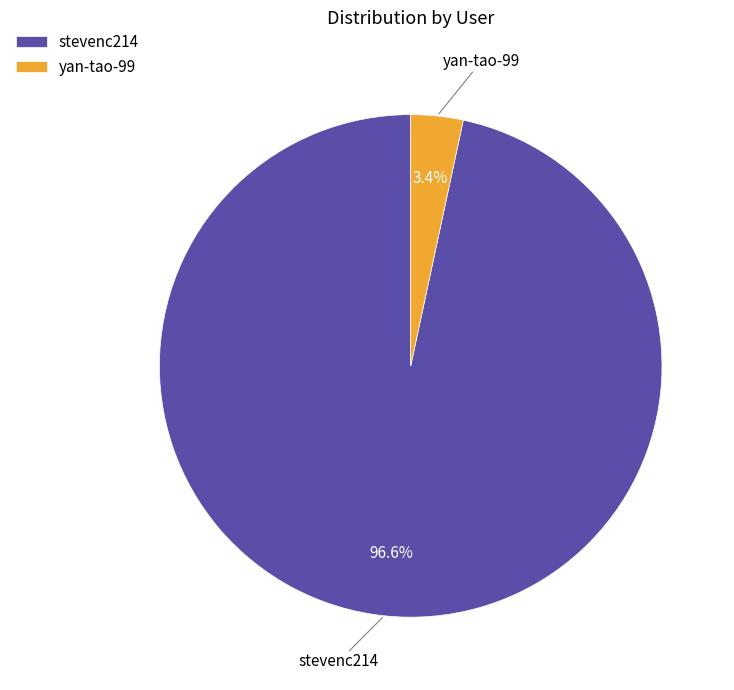

Count the number of slices in the pie.

2